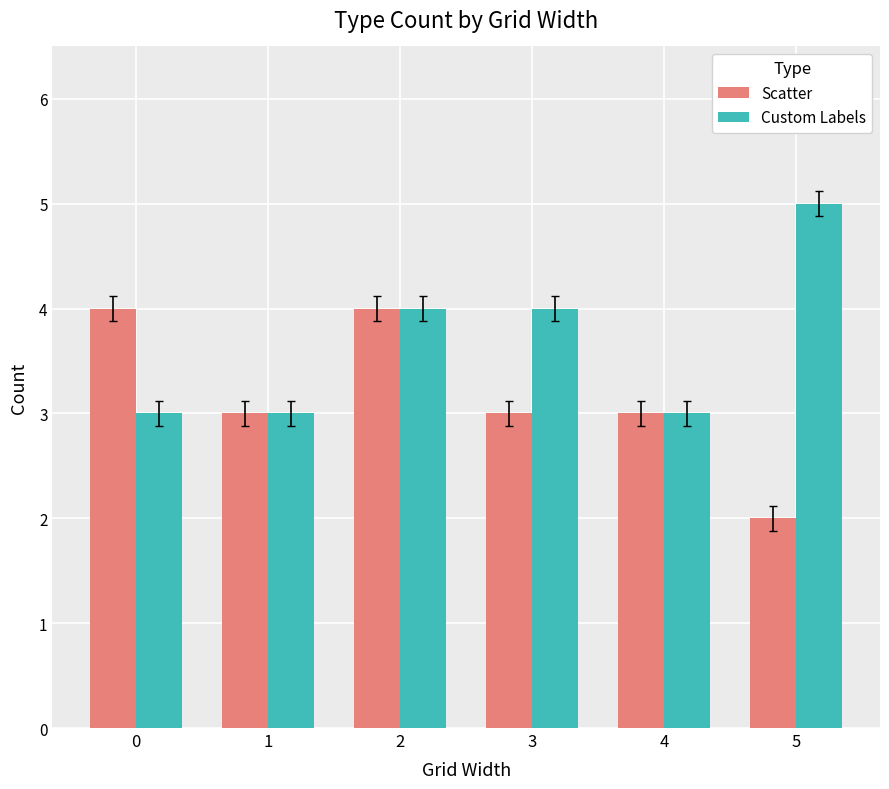

Count the number of categories in the chart.

6